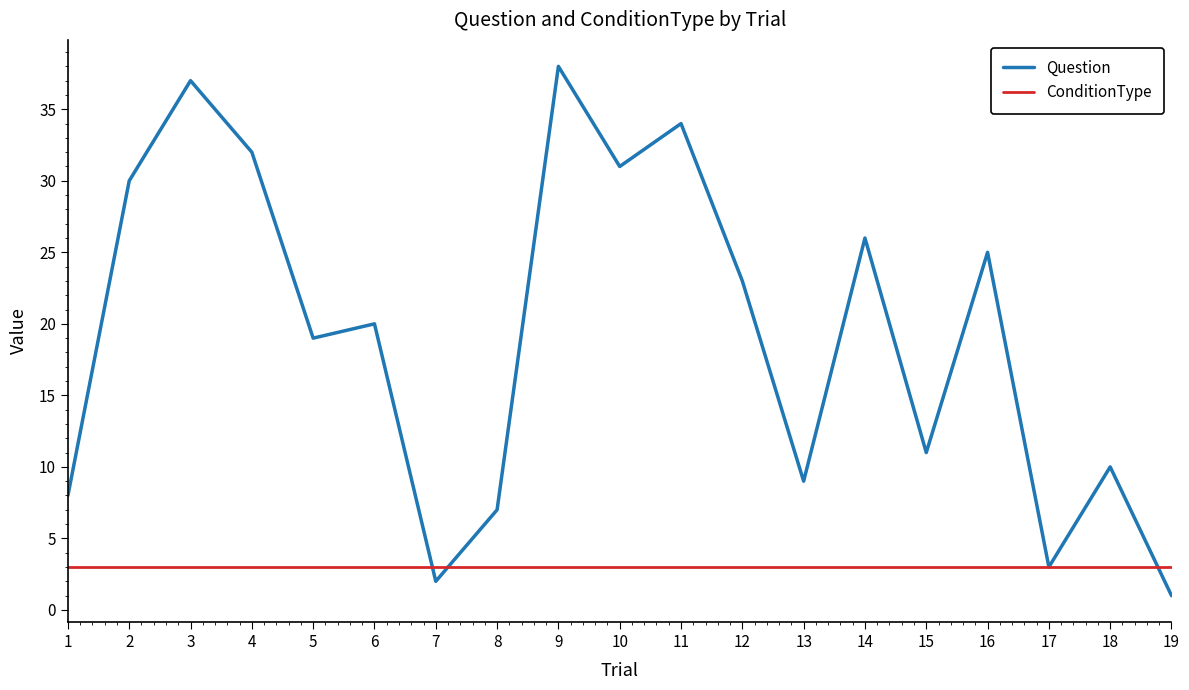

What is the minimum value for ConditionType?

3